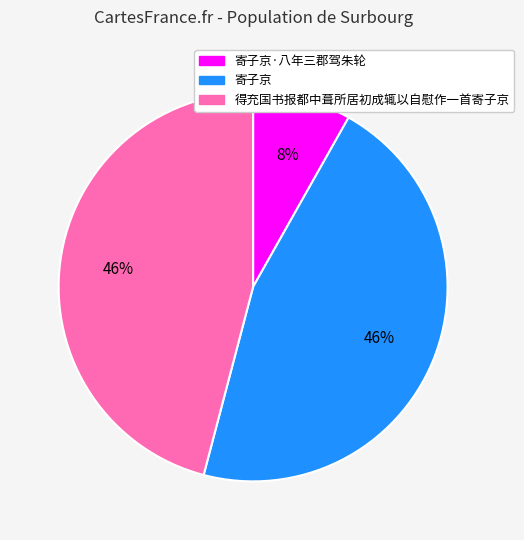

Is there any slice that represents more than half of the pie?

No